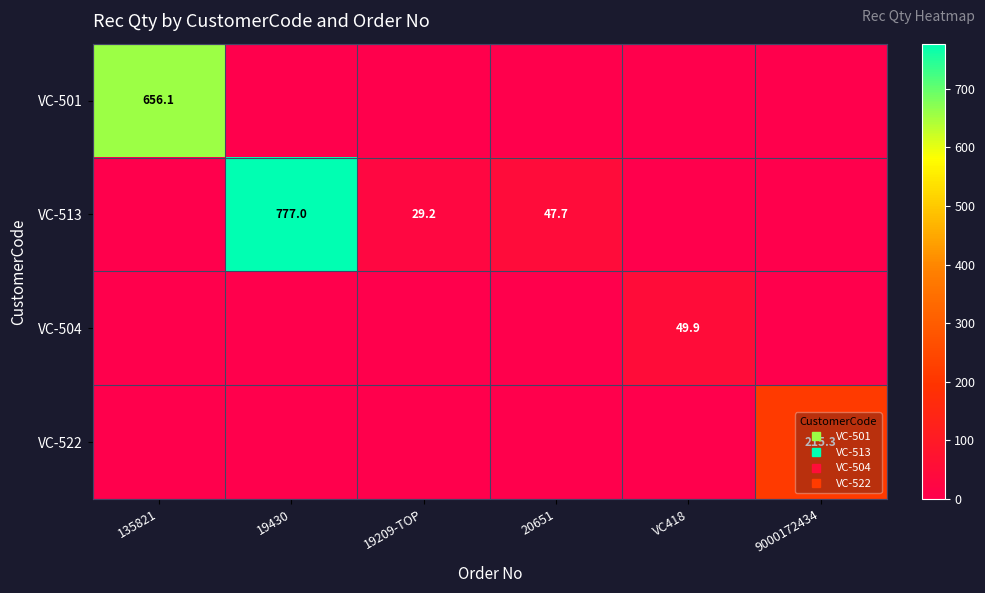

At which category is the sum across all series the highest?

19430